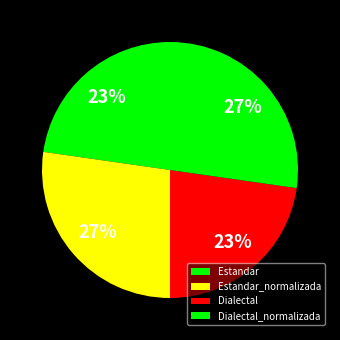

Does Estandar represent more than half of the total?

No